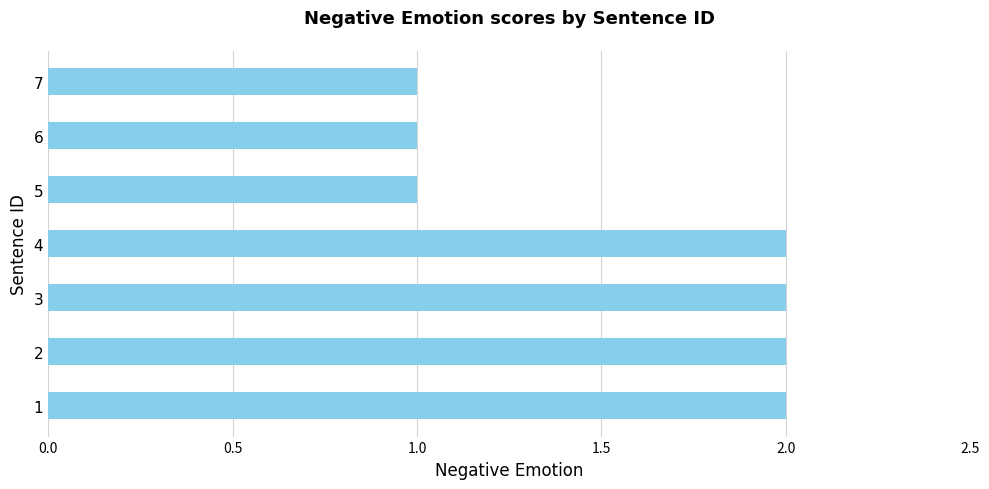

Reading top to bottom, transcribe all the data shown in this chart.

1	1	1	2	2	2	2